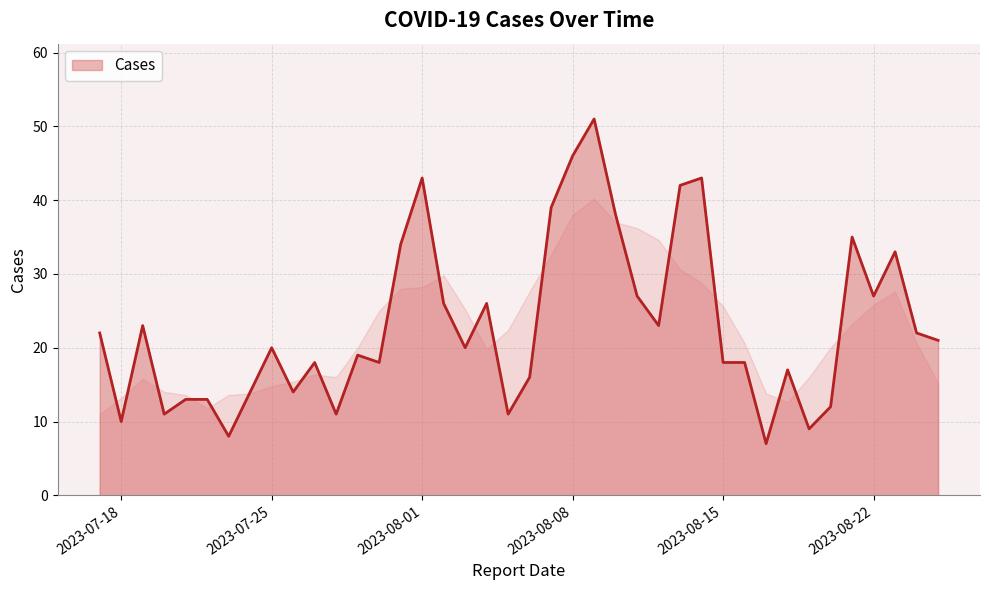

What is the greatest value displayed?

51